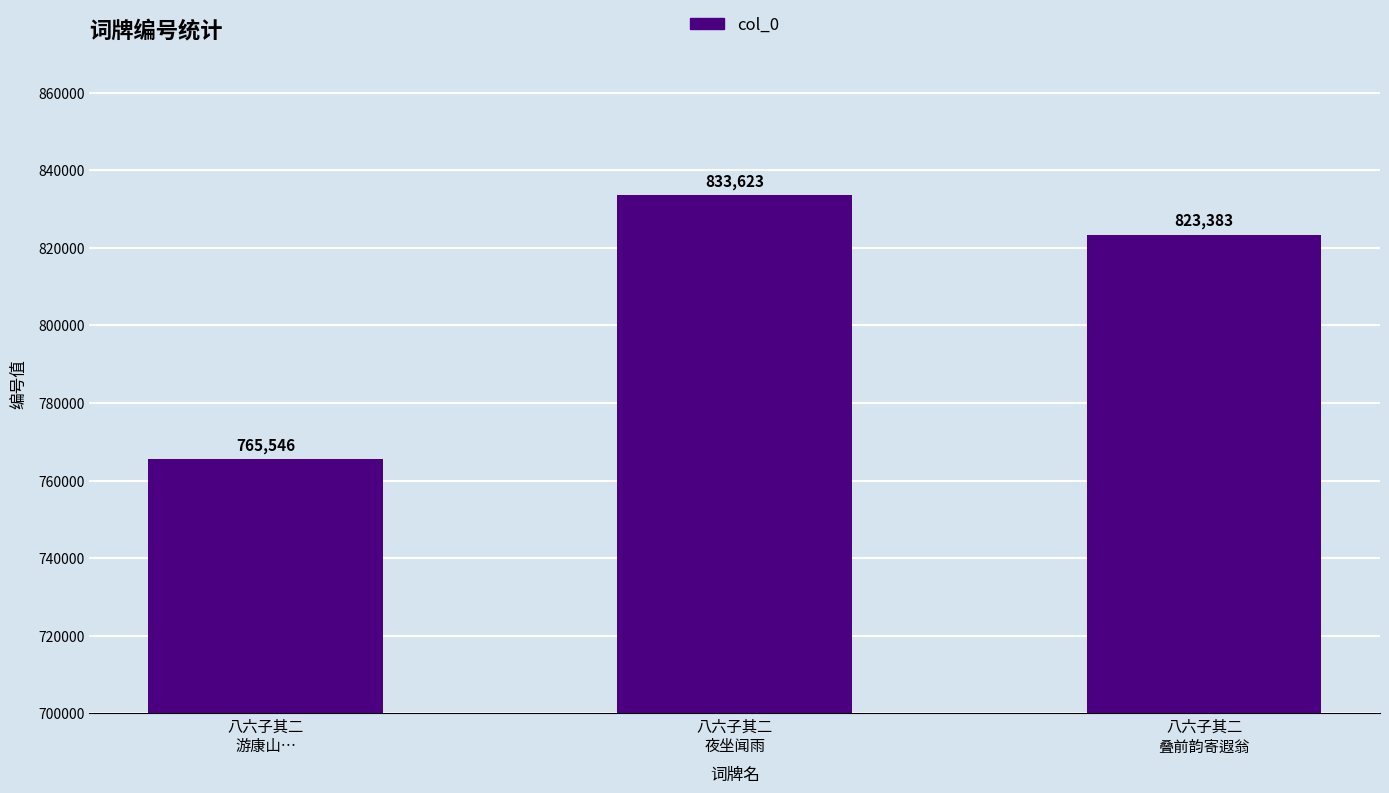

What is the change in value from 八六子其二
夜坐闻雨 to 八六子其二
叠前韵寄遐翁?

-10240